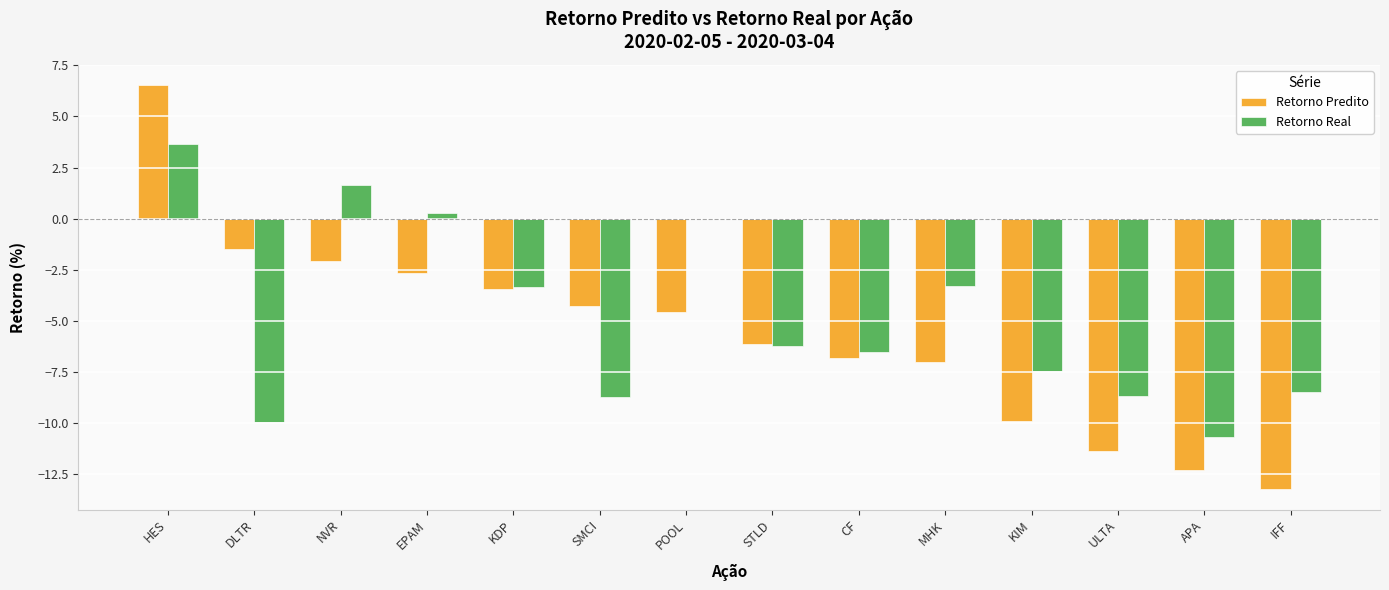

True or false: Retorno Real has a value of -10.6 at CF.

False